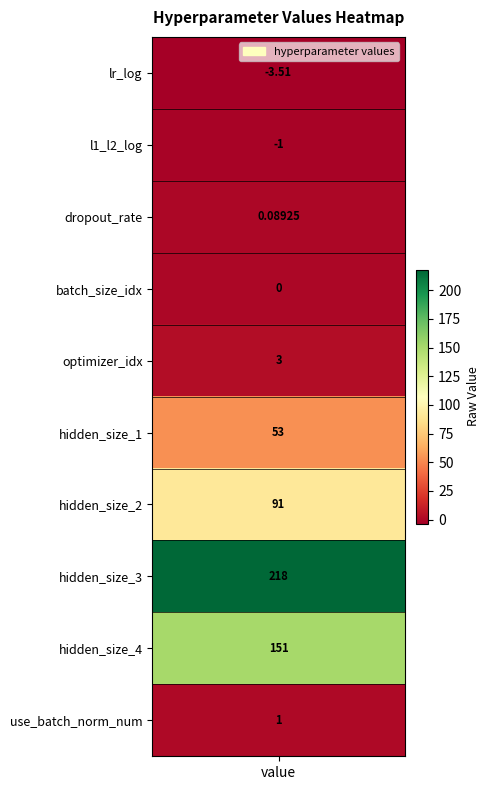

What is the difference between the second highest and minimum values?

154.5